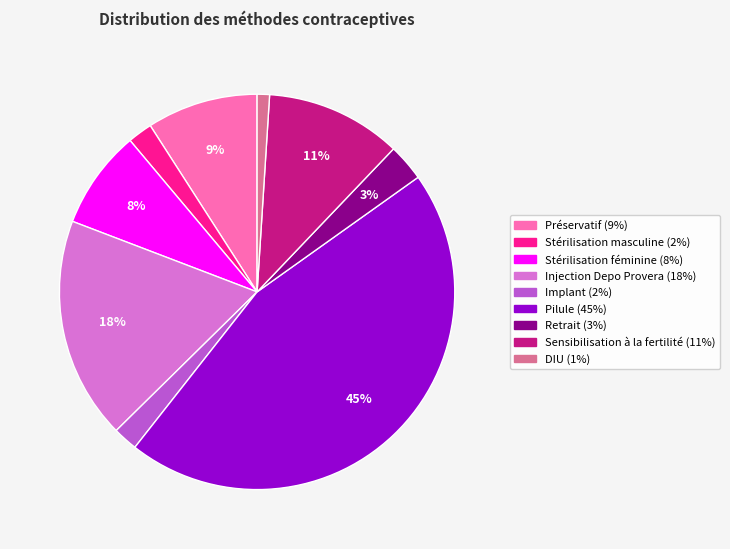

Is Retrait the majority of the pie?

No